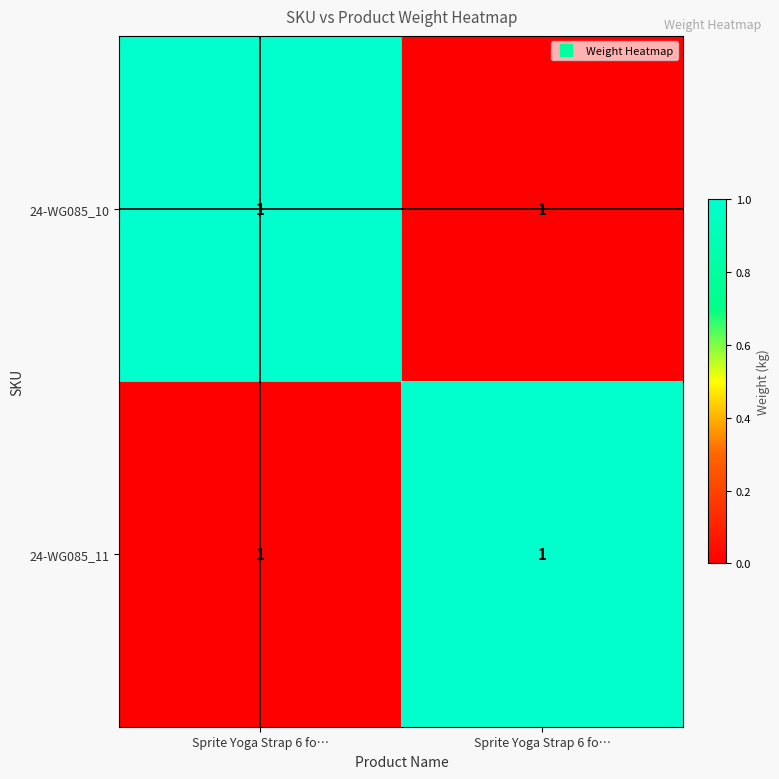

At which category is the sum across all series the highest?

Sprite Yoga Strap 6 fo…